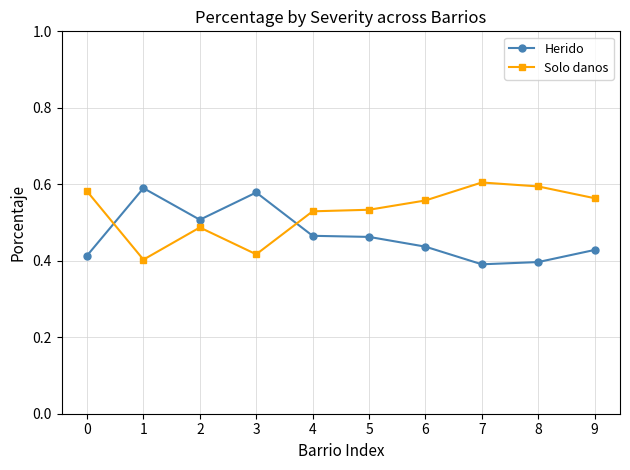

What is the total value across all series at 6?

1.0